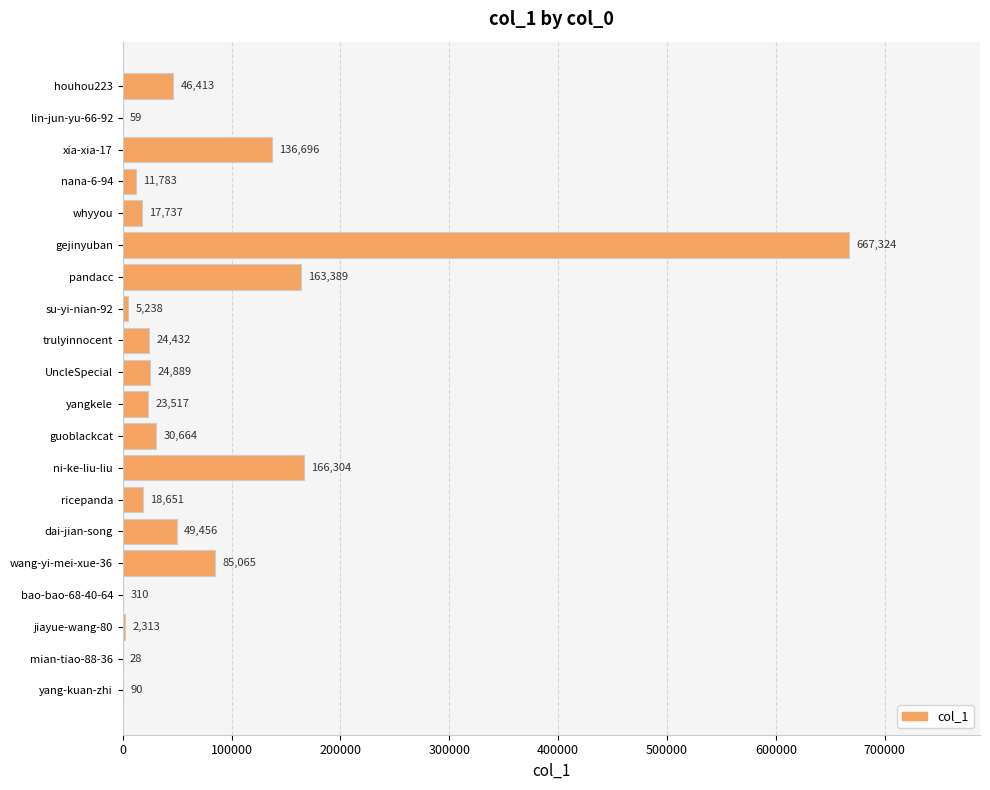

How many series are shown in this chart?

1